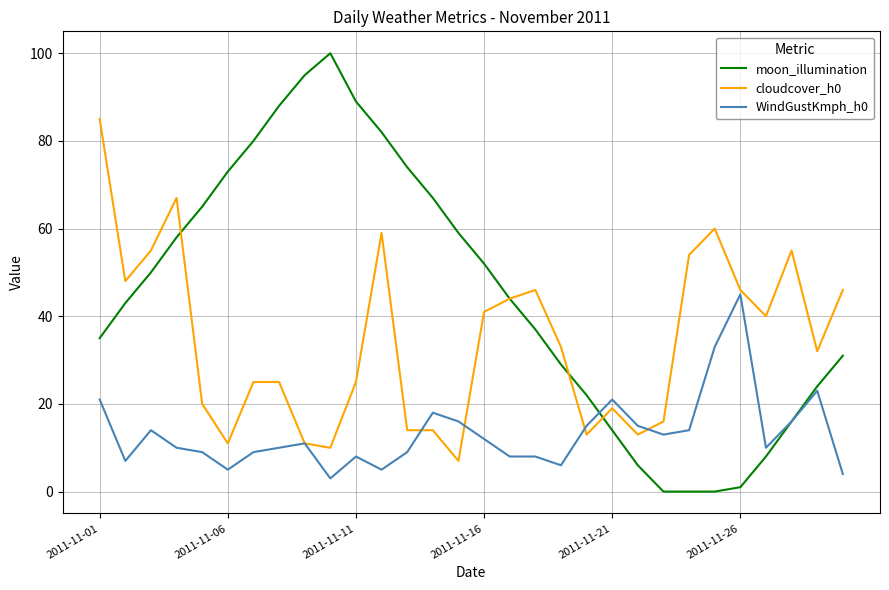

True or false: WindGustKmph_h0 has more than 2 points higher than both neighbors.

True